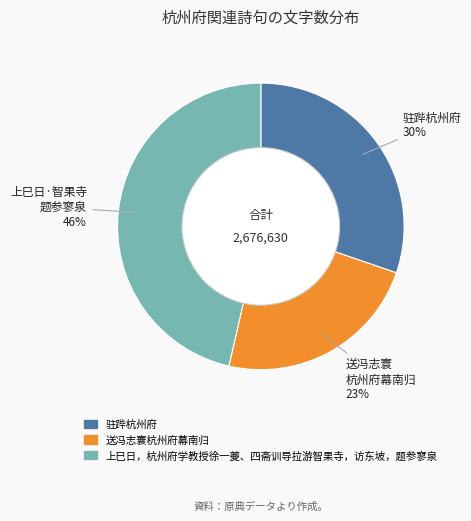

To the nearest percent, what portion does 上巳日，杭州府学教授徐一夔、四斋训导拉游智果寺，访东坡，题参寥泉 represent?

46%